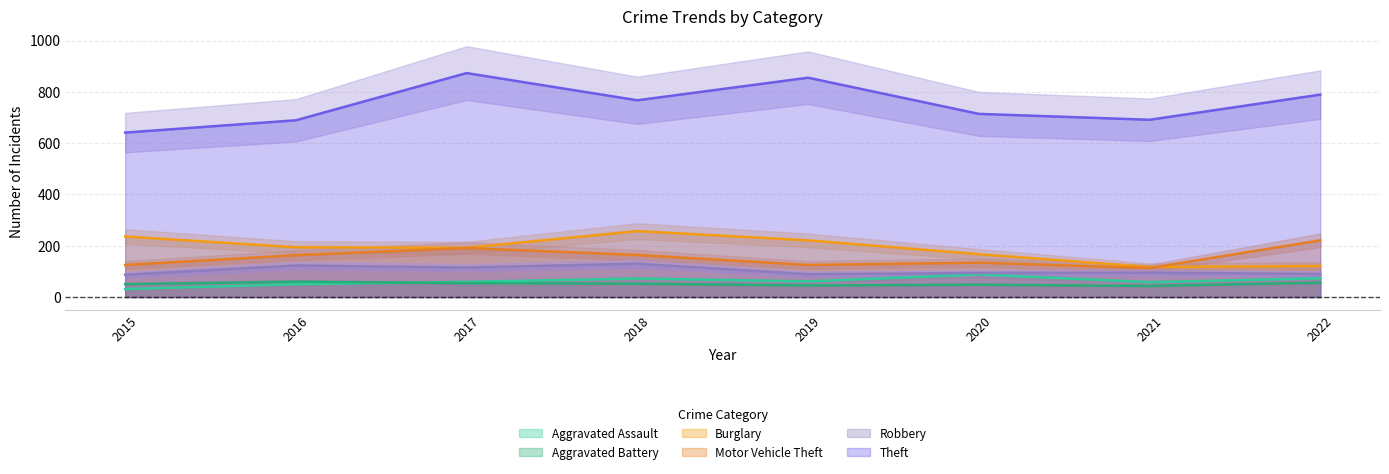

Which category has the lowest value in the Aggravated Assault series?

2015